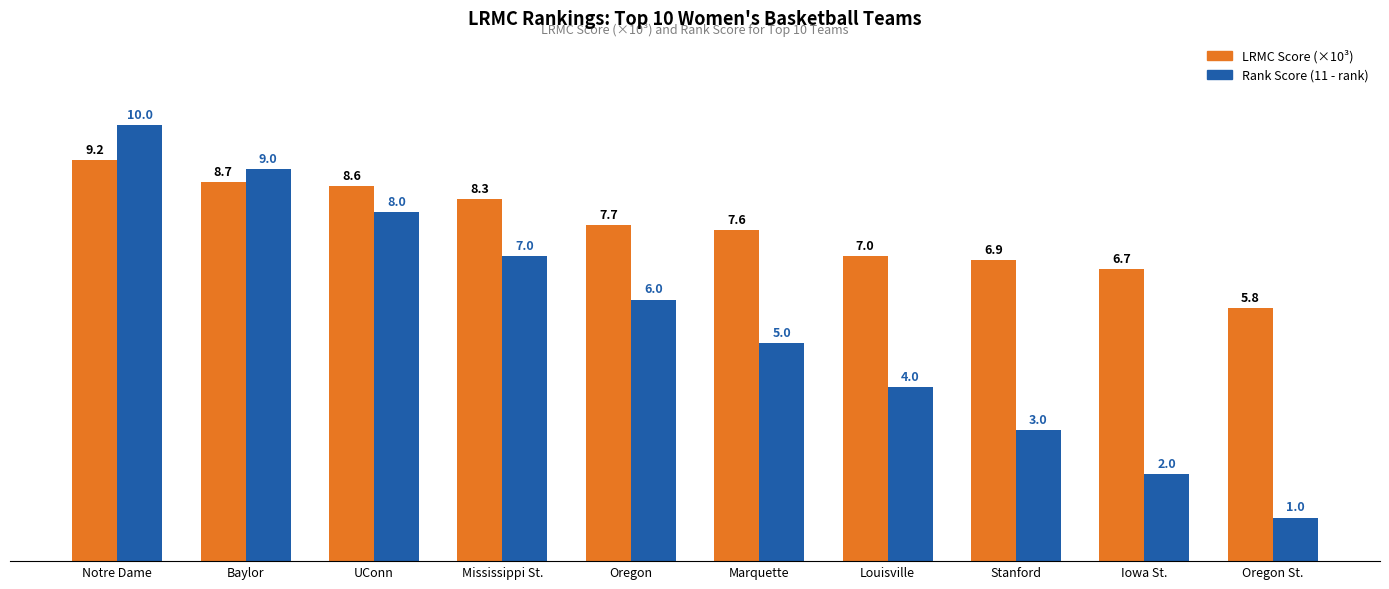

Is the value of LRMC Score (×10³) at Oregon St. greater than the value of Rank Score (11 - rank) at UConn?

No